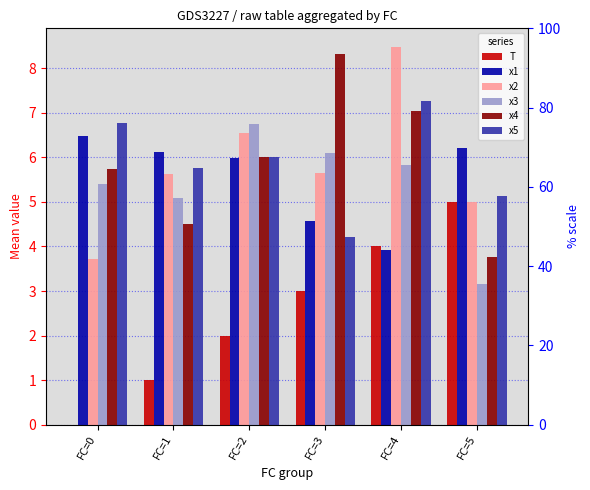

At how many categories does at least one series exceed 5?

6